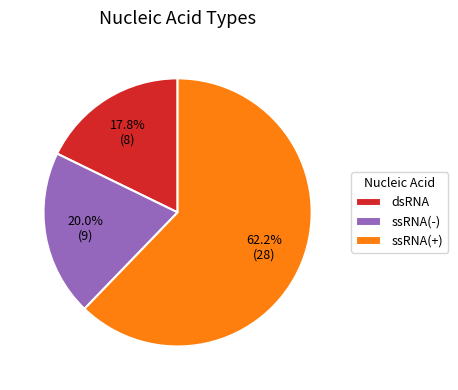

How many slices are in this pie chart?

3